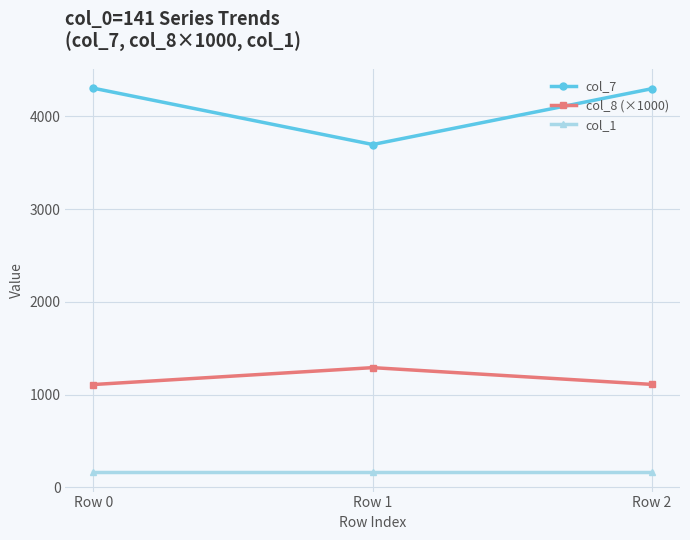

Between Row 1 and Row 2, which series saw the biggest shift?

col_7